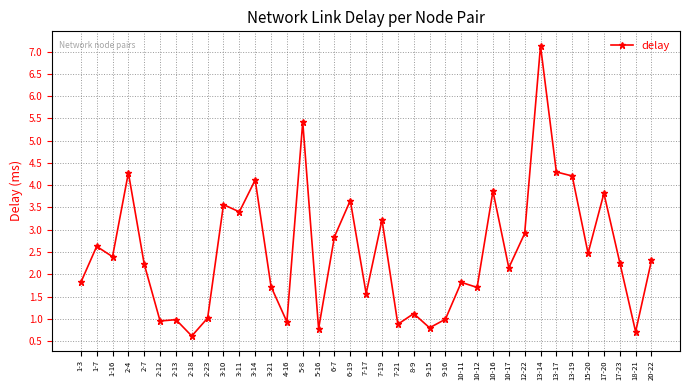

At which label does the data first exceed 2?

1-7